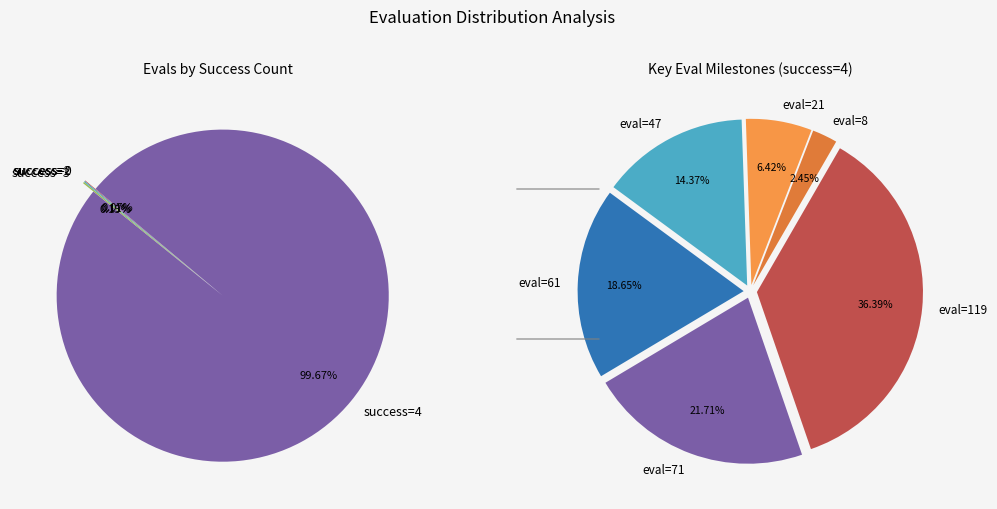

True or false: 4 accounts for 11% of the total.

False